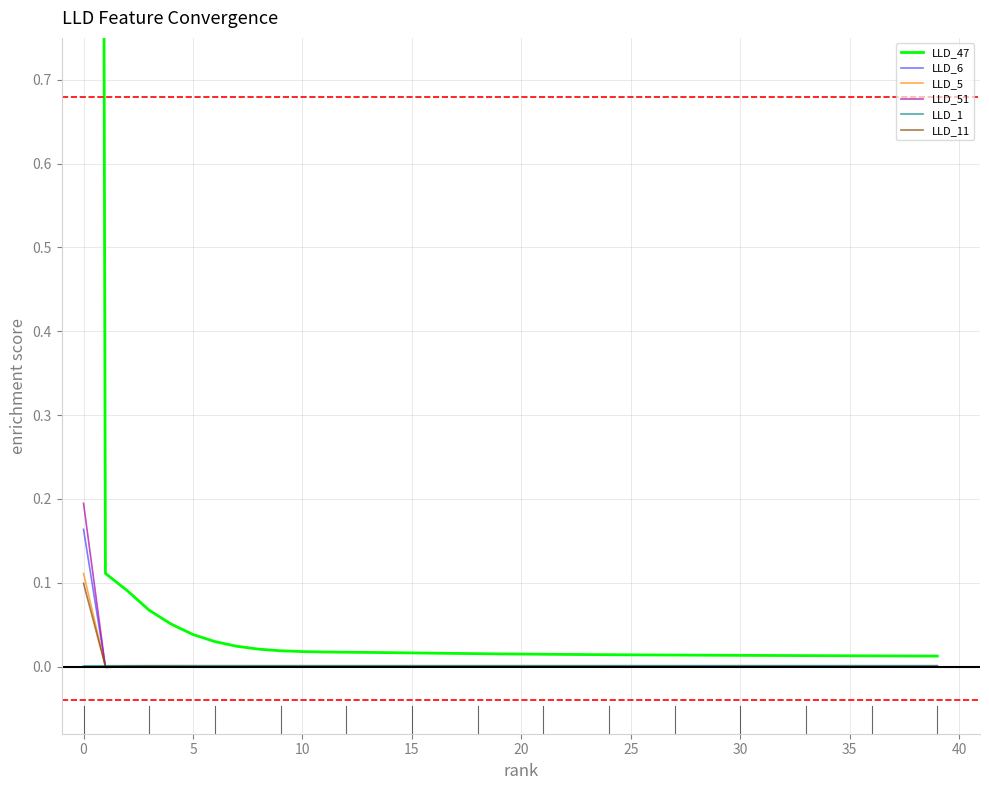

Rank the series by their maximum value, from highest to lowest.

LLD_47, LLD_51, LLD_6, LLD_5, LLD_11, LLD_1